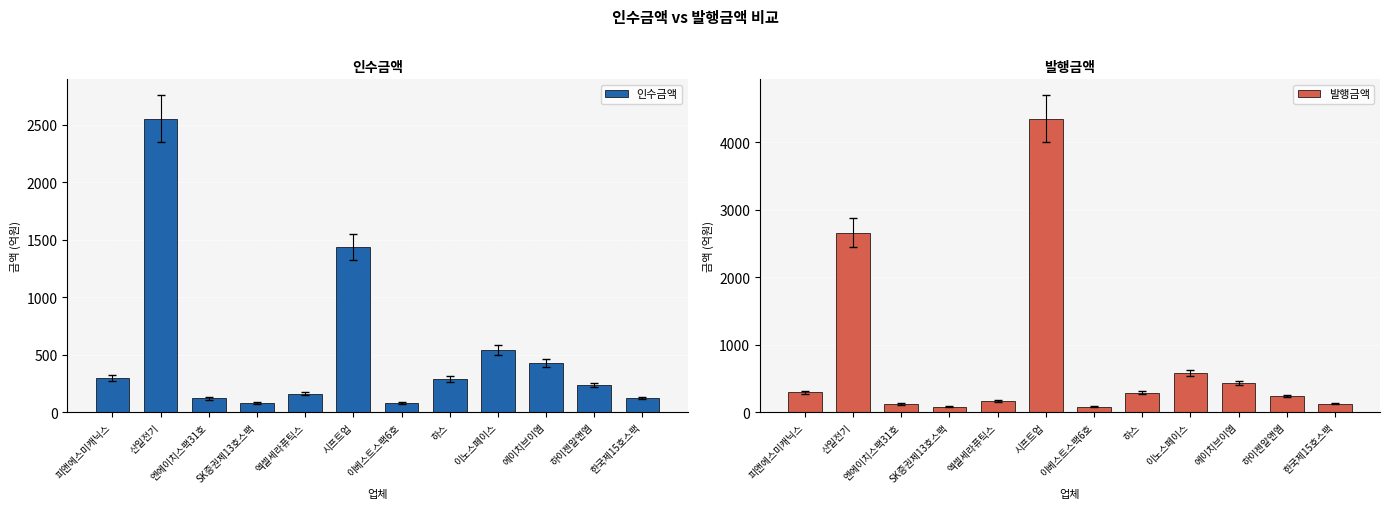

Reading left to right, extract all data points from this chart.

인수금액: 피앤에스미캐닉스=297.0	산일전기=2553.6	엔에이치스팩31호=120.0	SK증권제13호스팩=80.0	엑셀세라퓨틱스=161.8	시프트업=1435.5	이베스트스팩6호=80.0	하스=289.6	이노스페이스=541.3	에이치브이엠=432.0	하이젠알앤엠=238.0	한국제15호스팩=125.0
발행금액: 피앤에스미캐닉스=297.0	산일전기=2660.0	엔에이치스팩31호=120.0	SK증권제13호스팩=80.0	엑셀세라퓨틱스=161.8	시프트업=4350.0	이베스트스팩6호=80.0	하스=289.6	이노스페이스=575.9	에이치브이엠=432.0	하이젠알앤엠=238.0	한국제15호스팩=125.0